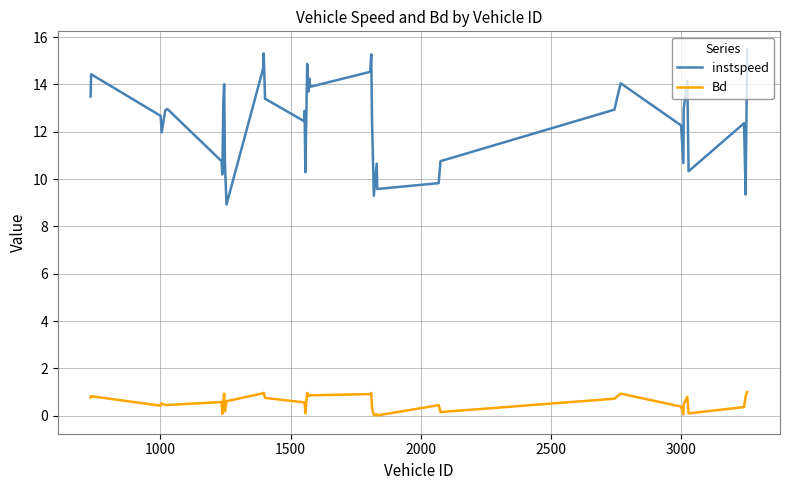

What is the minimum value for instspeed?

8.9